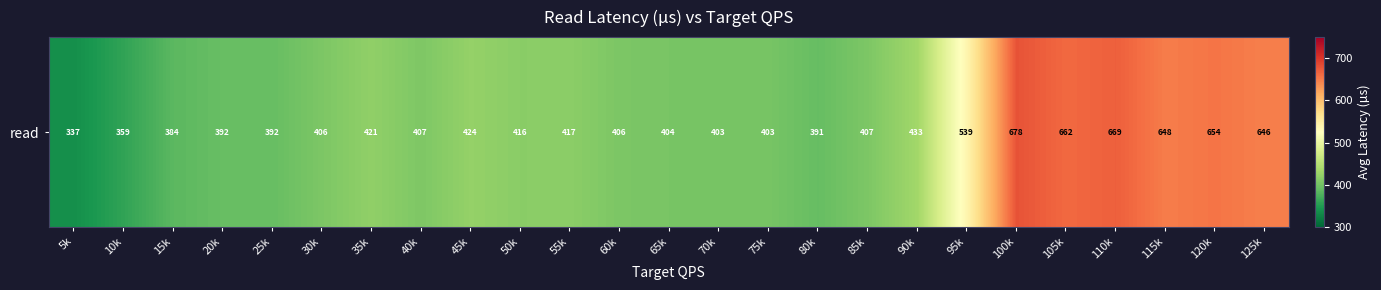

List the labels in order of value, smallest first.

5k, 10k, 15k, 80k, 25k, 20k, 75k, 70k, 65k, 60k, 30k, 85k, 40k, 50k, 55k, 35k, 45k, 90k, 95k, 125k, 115k, 120k, 105k, 110k, 100k